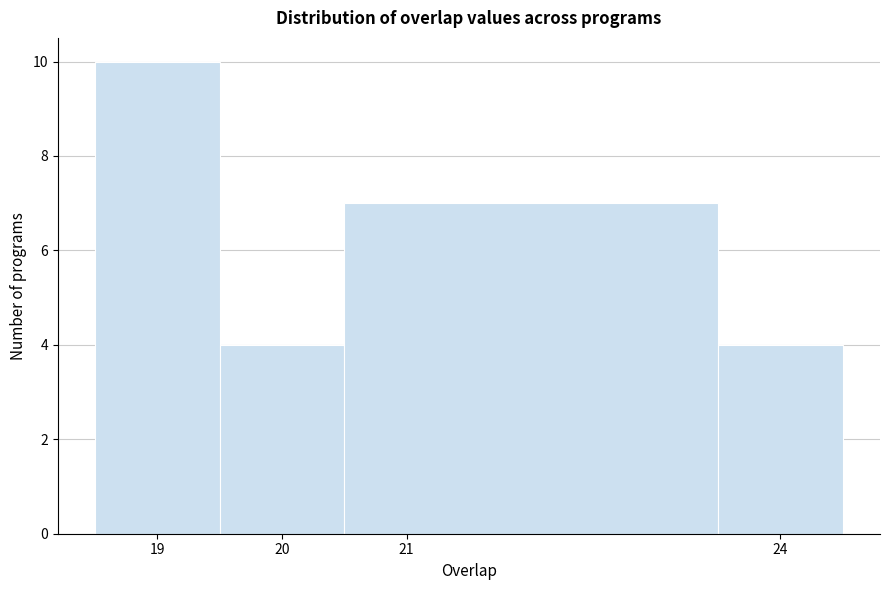

Reading left to right, list every bar in this chart as the range it spans on the x-axis followed by its height. The values are not printed on the chart, so give them approximately, as read against the axis.

18.5 to 19.5: 10
19.5 to 20.5: 4
20.5 to 23.5: 7
23.5 to 24.5: 4